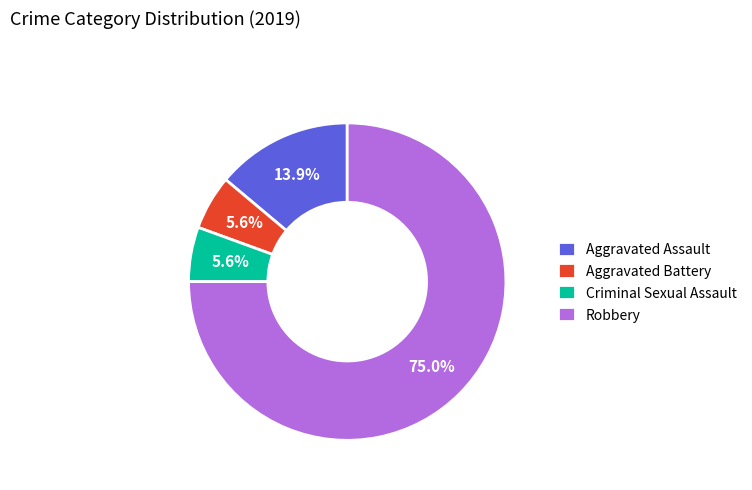

Which has a higher value, Criminal Sexual Assault or Aggravated Assault?

Aggravated Assault